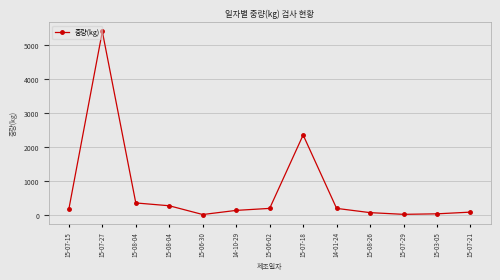

Between 15-08-26 and 14-10-29, which is larger?

14-10-29